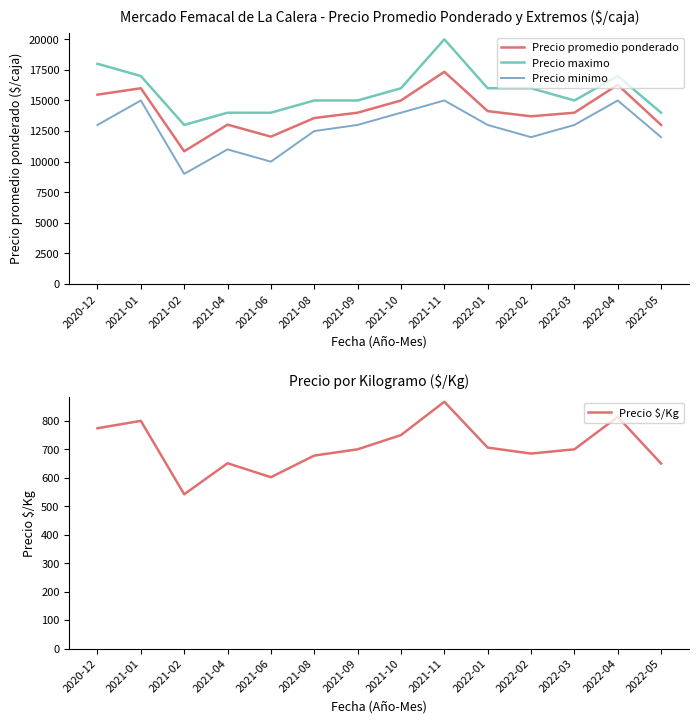

Reading right to left, transcribe all the data shown in this chart.

Precio promedio ponderado: 13000	16278	14000	13707	14128	17344	15000	14000	13565	12042	13025	10846	16000	15475
Precio maximo: 14000	17000	15000	16000	16000	20000	16000	15000	15000	14000	14000	13000	17000	18000
Precio minimo: 12000	15000	13000	12000	13000	15000	14000	13000	12500	10000	11000	9000	15000	13000
Precio $/Kg: 650	814	700	685	706	867	750	700	678	602	651	542	800	774